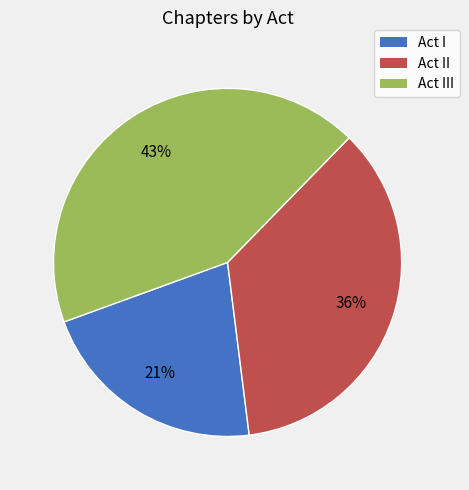

The Act III slice represents 56% of the pie. True or false?

False